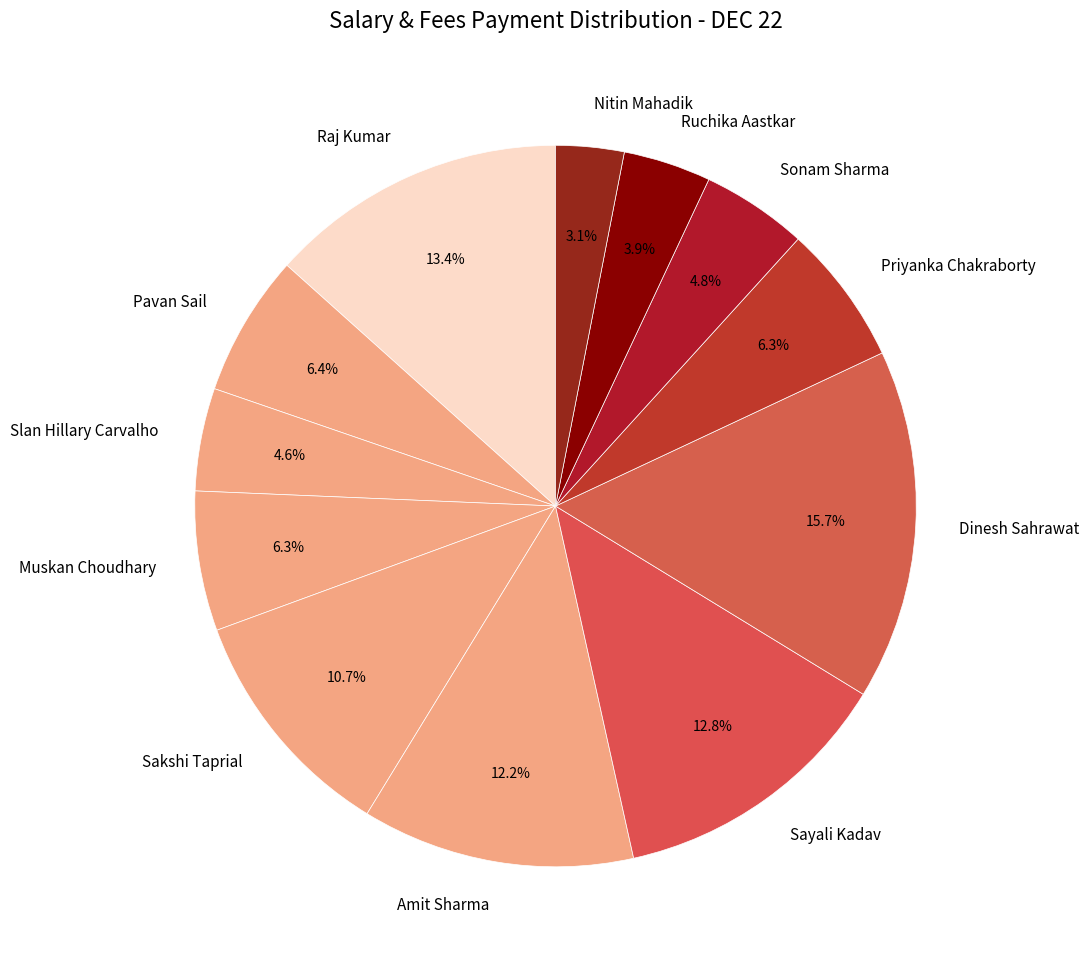

Does Priyanka Chakraborty represent more than half of the total?

No